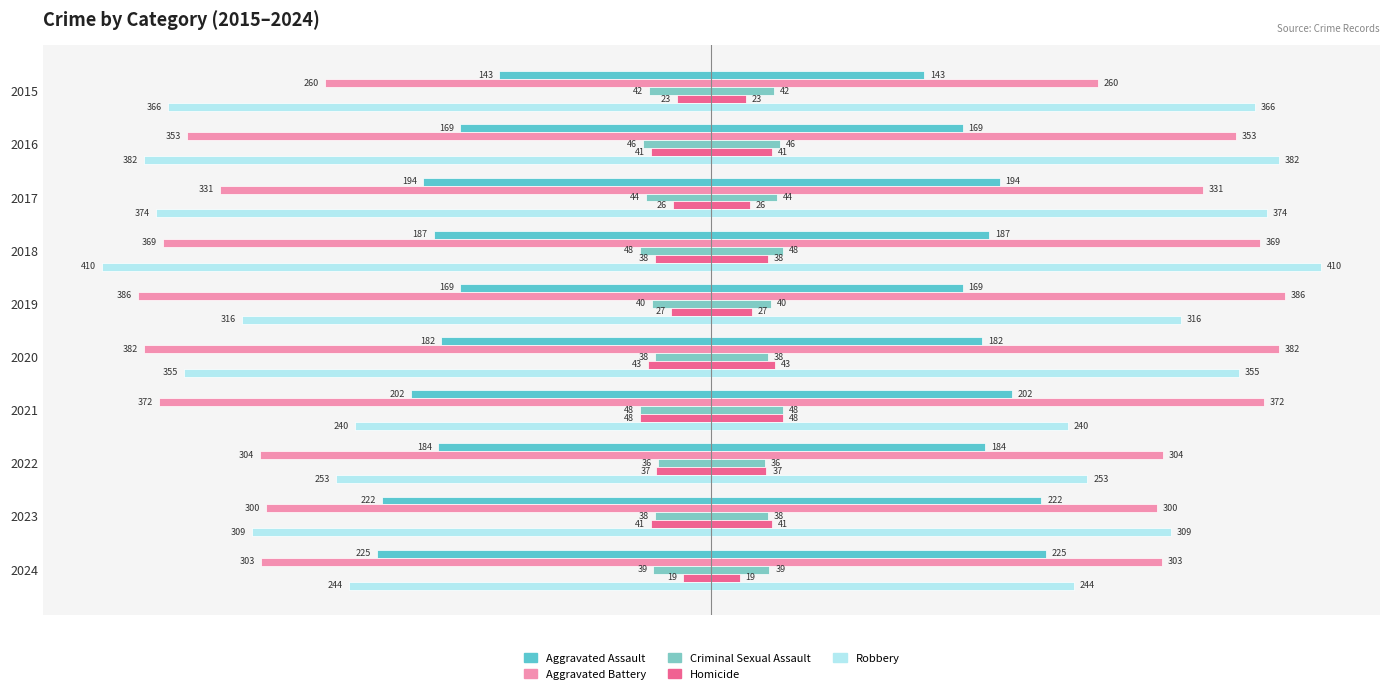

How many categories are shown in the chart?

10